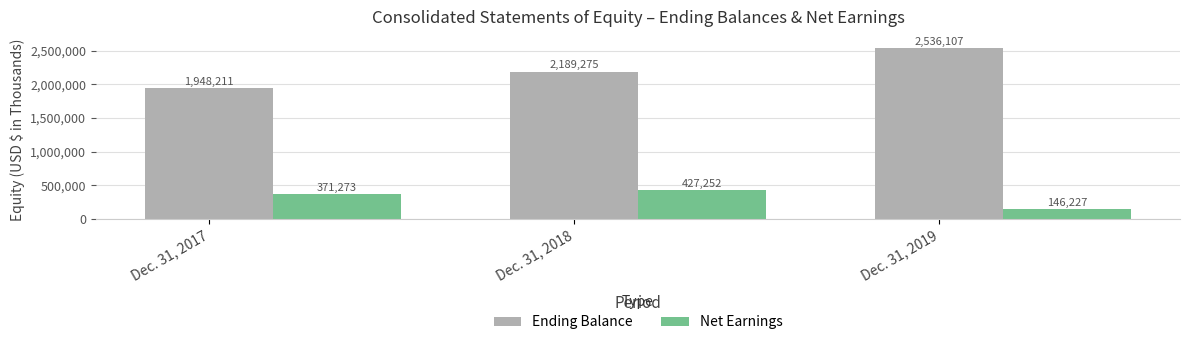

Which category has the lowest value across all series?

Dec. 31, 2019